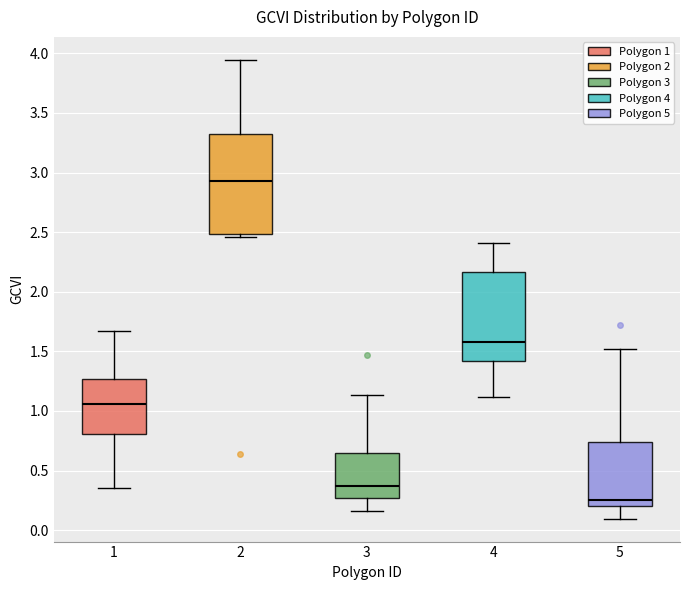

Where is the upper edge of the box at x = 3 on the y-axis? The values are not printed on the chart, so give them approximately, as read against the axis.

0.65